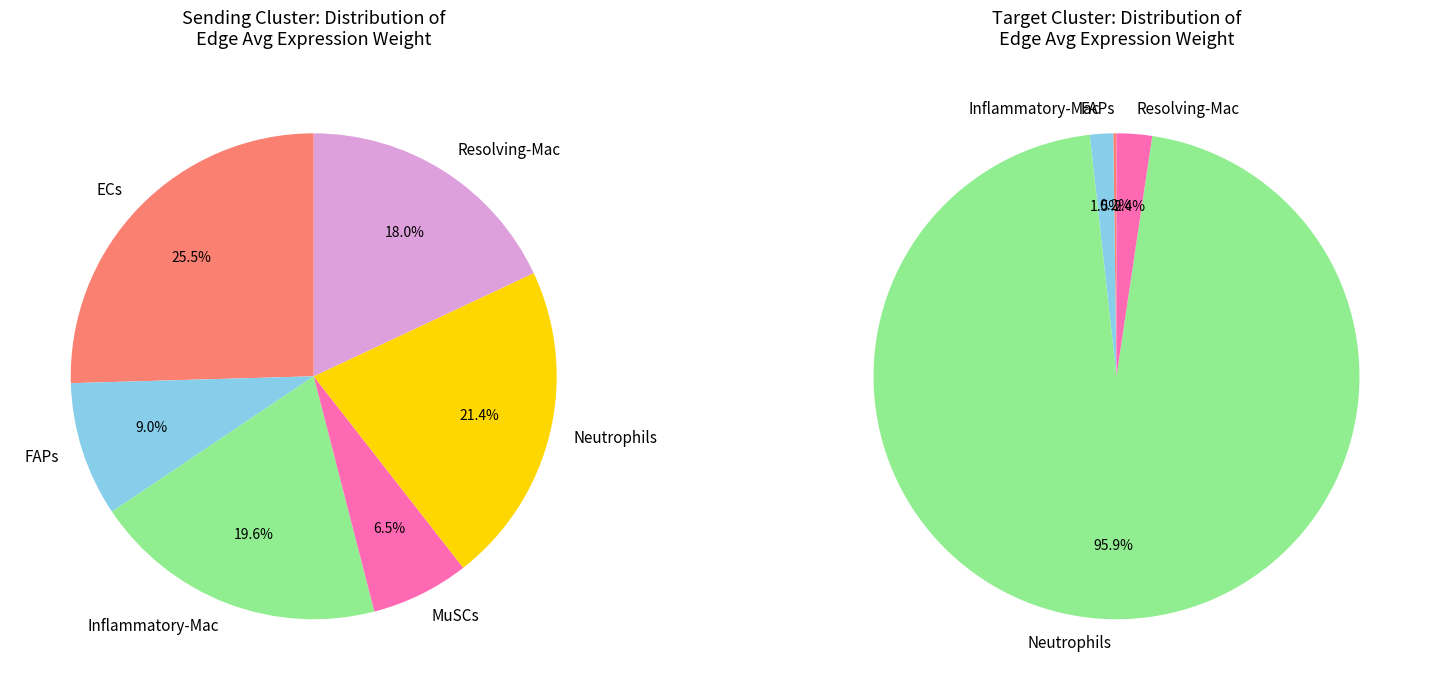

To the nearest percent, what is the combined percentage of Inflammatory-Mac and Resolving-Mac?

38%